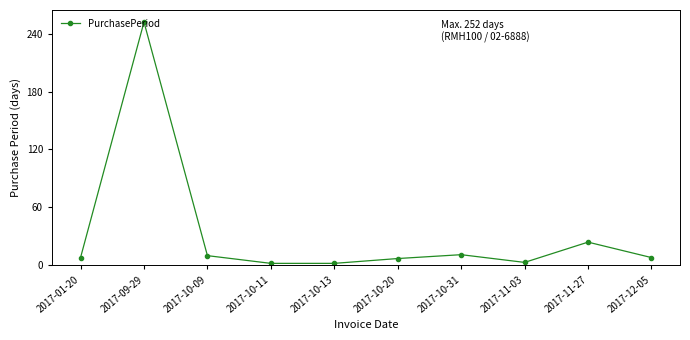

How many lines are shown in the chart?

1